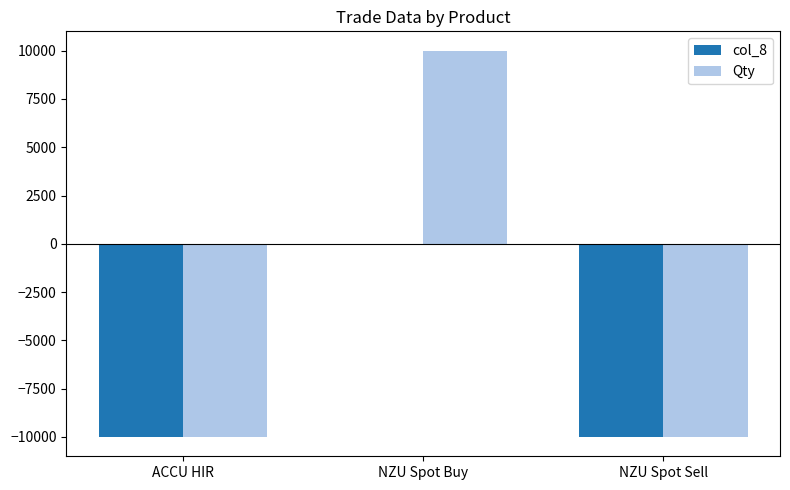

The col_8 series shows -5317 at NZU Spot Buy. True or false?

False